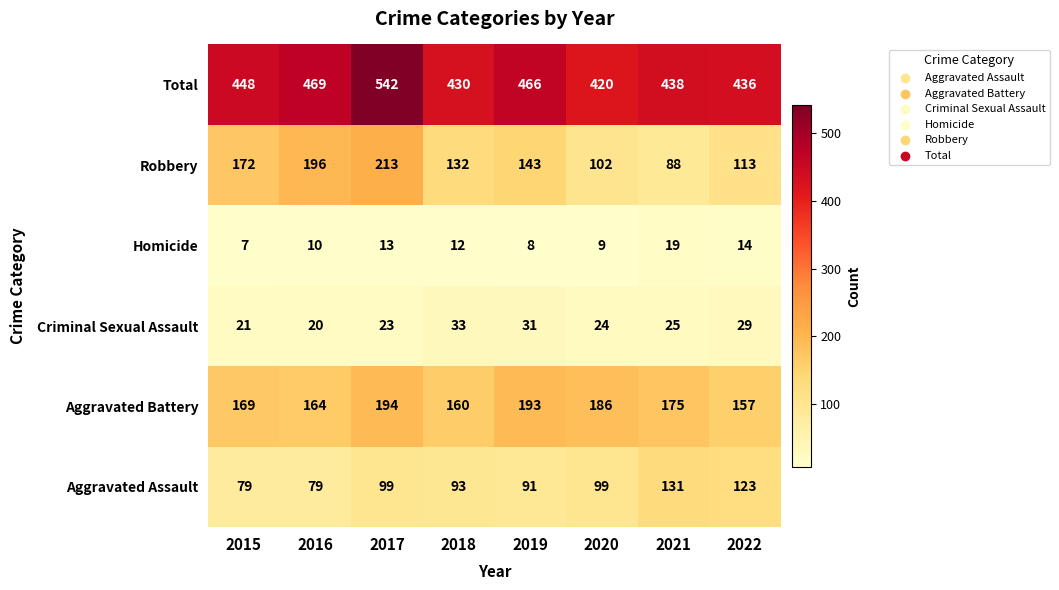

At 2016, list the series in order from smallest to largest.

Homicide, Criminal Sexual Assault, Aggravated Assault, Aggravated Battery, Robbery, Total